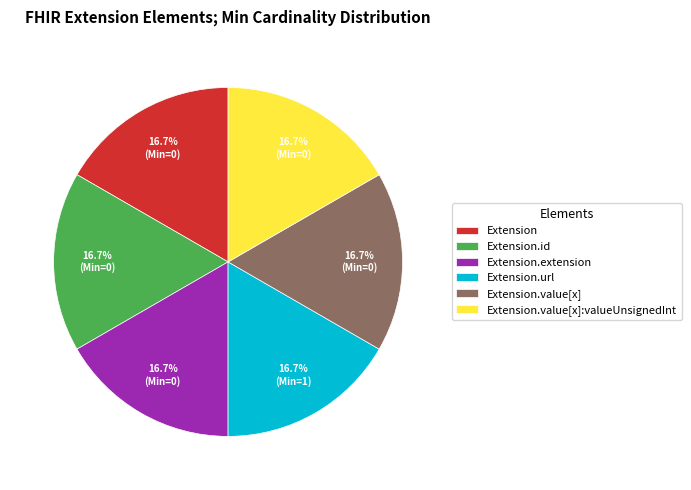

What is the ratio of the value at Extension.extension to the value at Extension.value[x]?

1.0